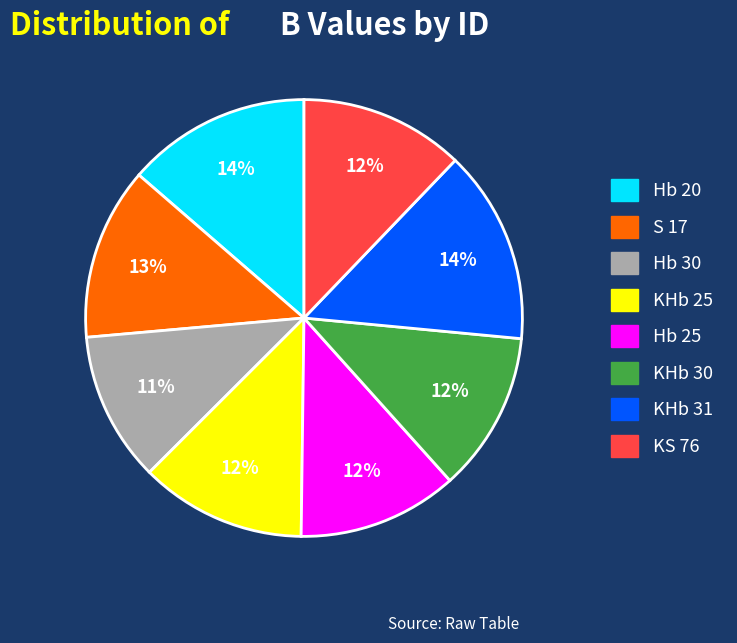

Is it true that Hb 25 is 12% of the pie?

True